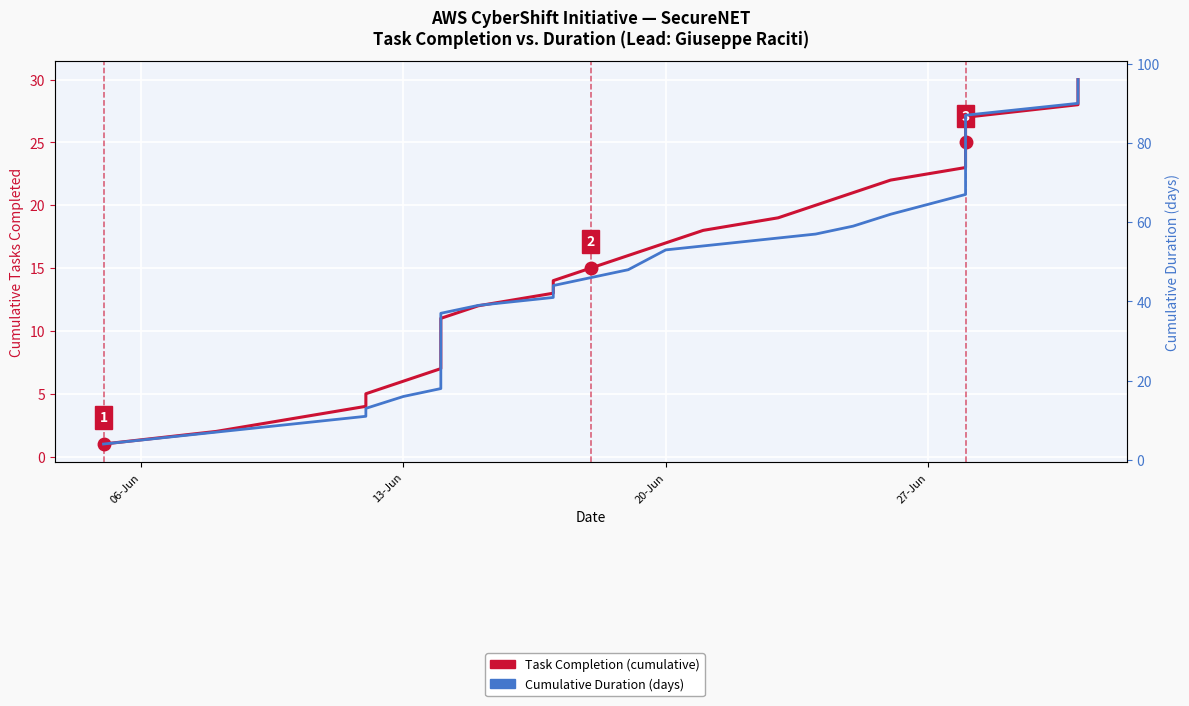

True or false: 22, LEES CLOSE - Task Completion (cumulative) and HPI: Cumulative Task Duration (days) intersect in this chart.

False